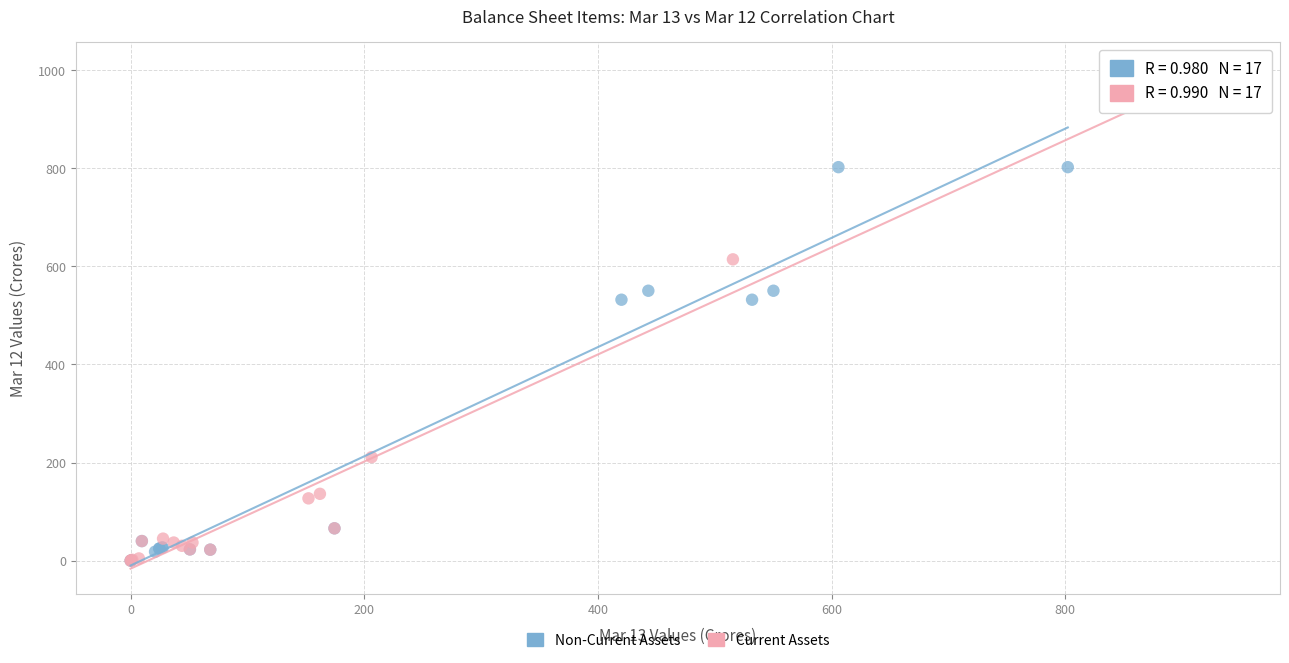

Which series contains the highest Y value?

Current Assets